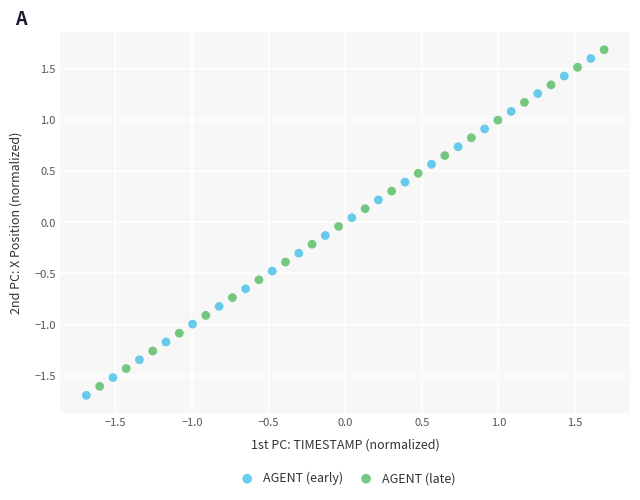

Which series has the widest spread of Y values?

AGENT (early)